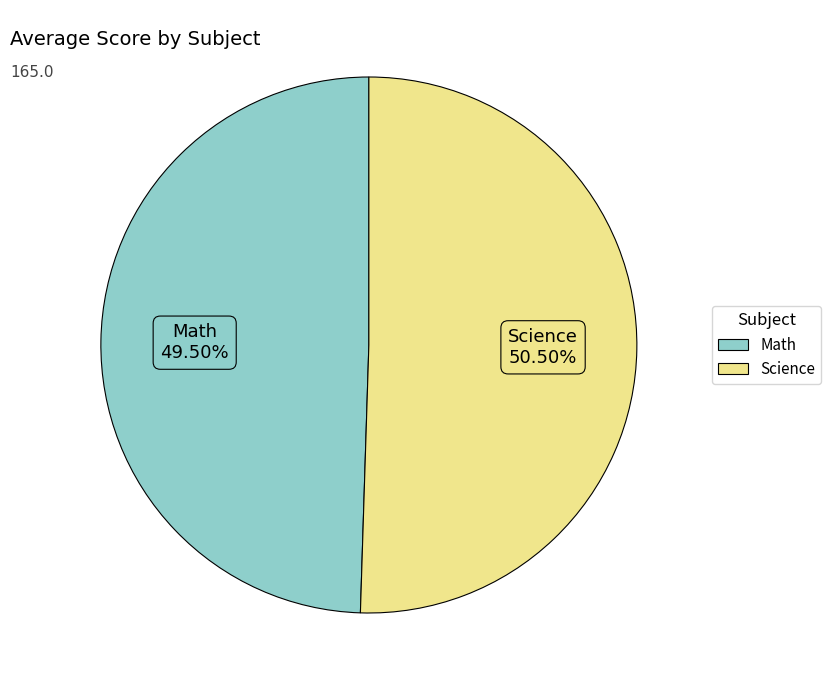

Do Science and Math together represent more than half of the pie?

Yes